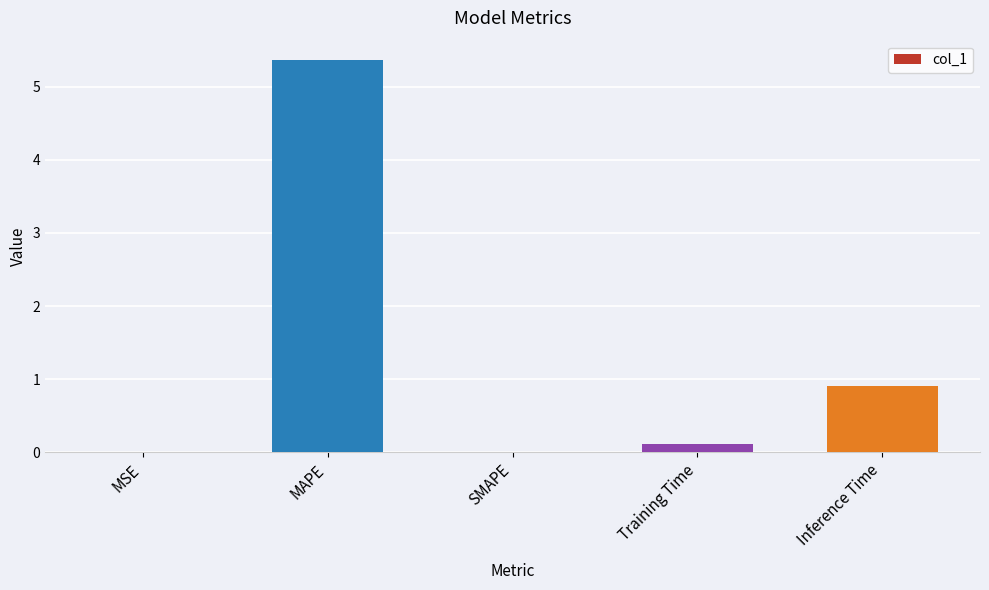

Where is the data nearest to the value 2?

Inference Time